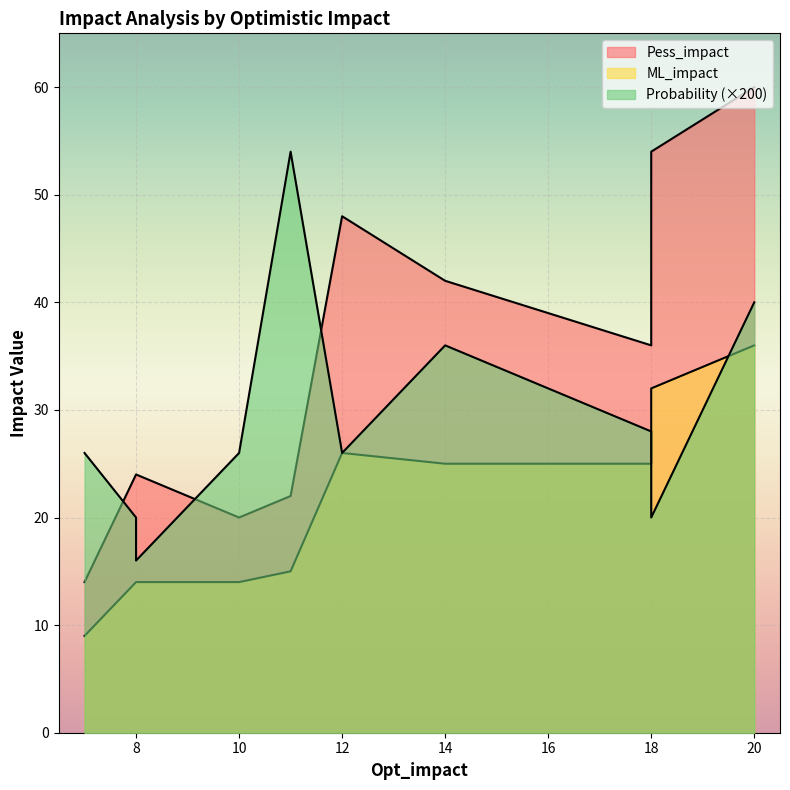

List the series in order of their peak value, highest first.

Pess_impact, ML_impact, Probability